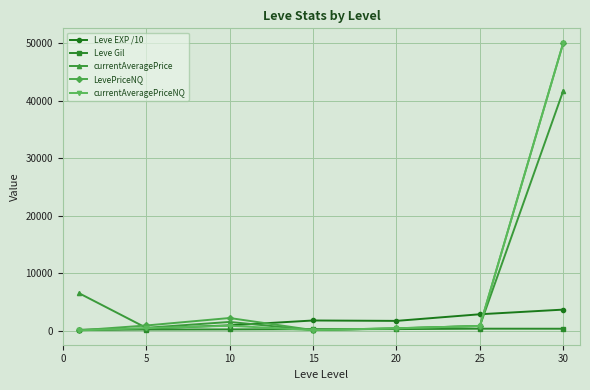

In Leve EXP /10, how many points are higher than both neighbors (excluding endpoints)?

1